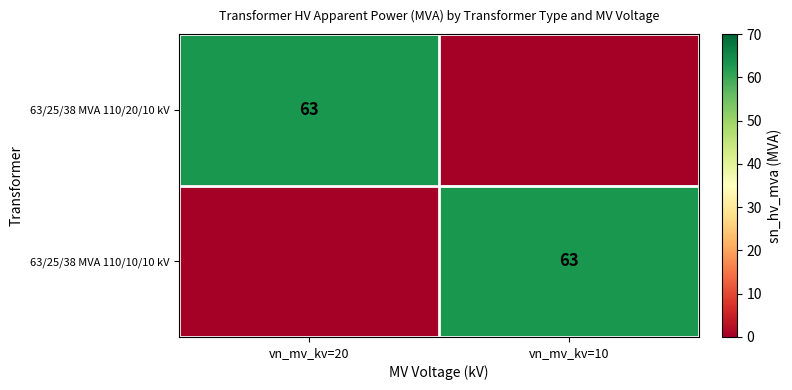

The value of 63/25/38 MVA 110/20/10 kV at vn_mv_kv=20 is 109. True or false?

False